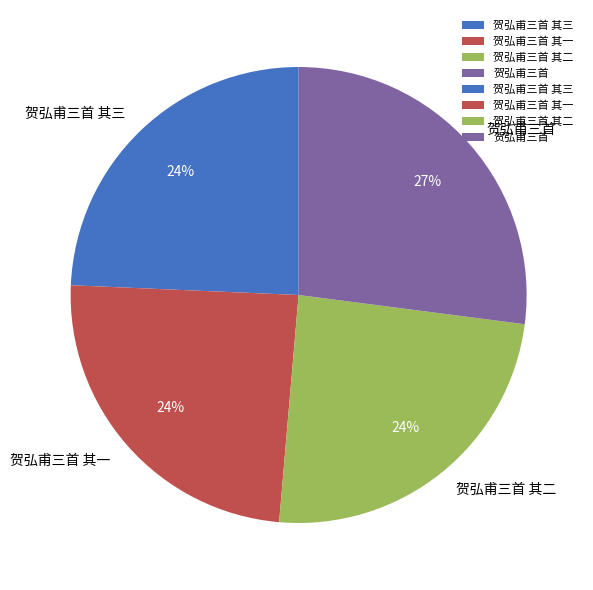

True or false: 贺弘甫三首 其二 accounts for 24% of the total.

True